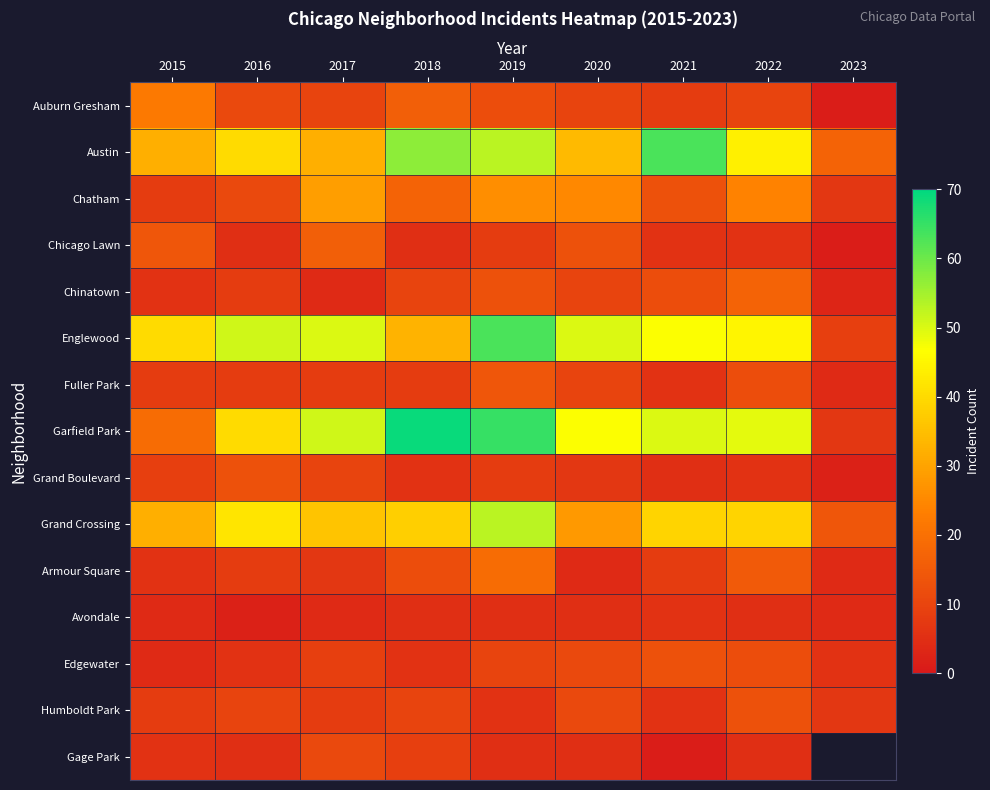

The Edgewater series shows 19.8 at 2022. True or false?

False